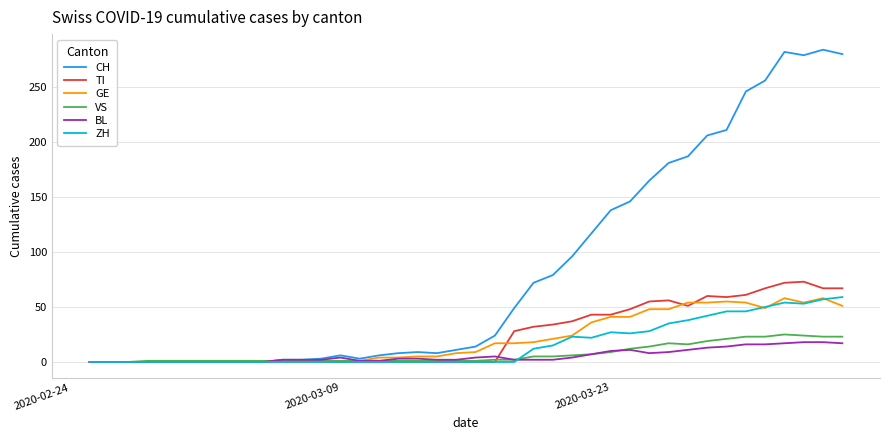

Which series has the largest total across all categories?

CH